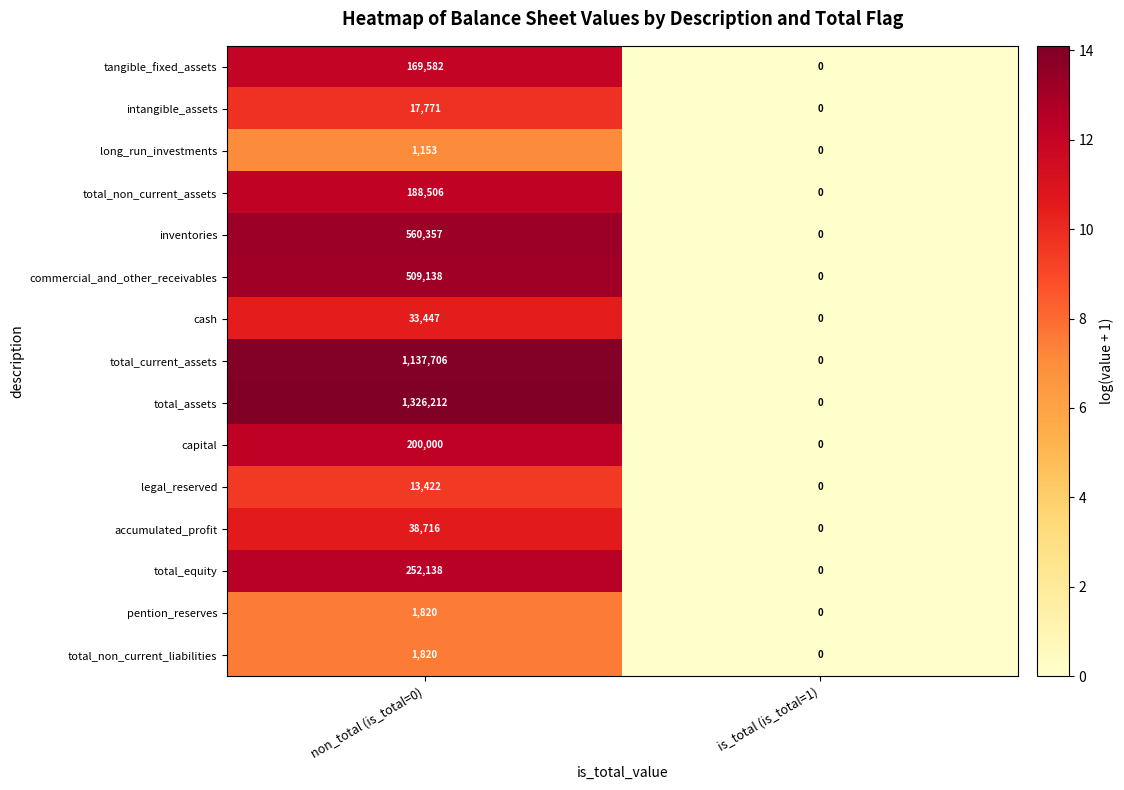

What is the total value across all series at non_total (is_total=0)?

4451788